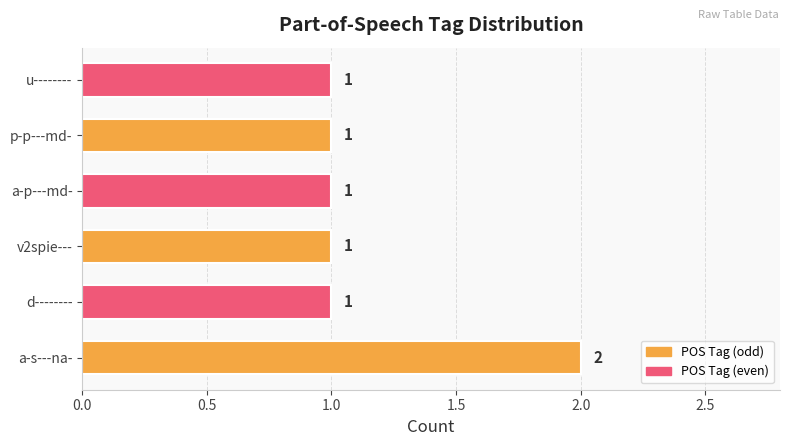

What is the maximum value shown in the chart?

2